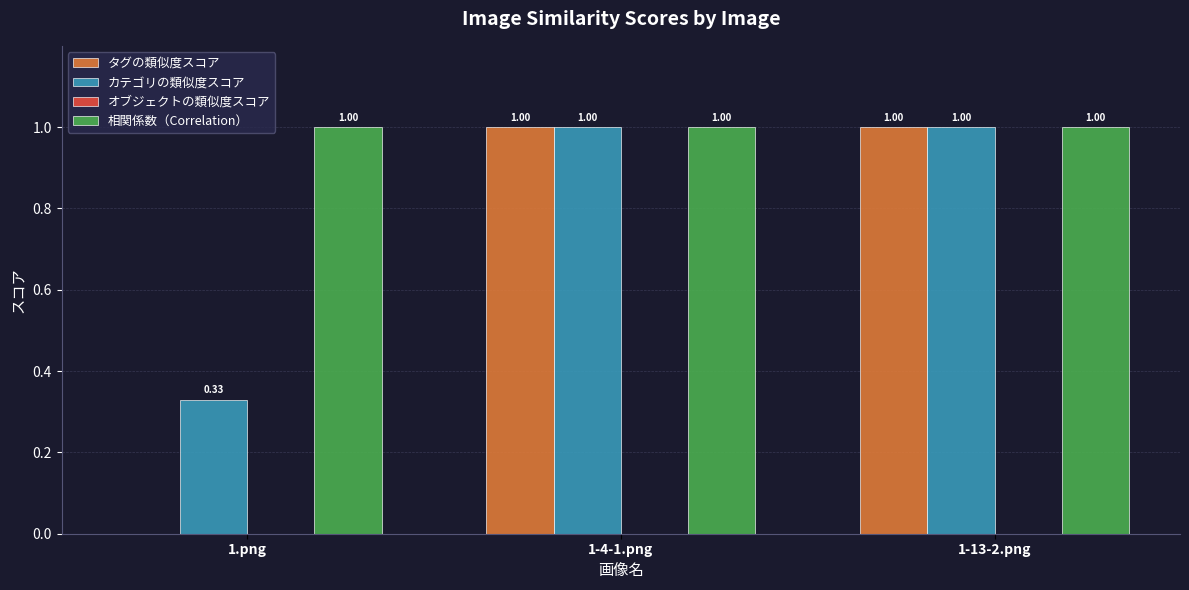

Which series changed the most between 1.png and 1-13-2.png?

タグの類似度スコア